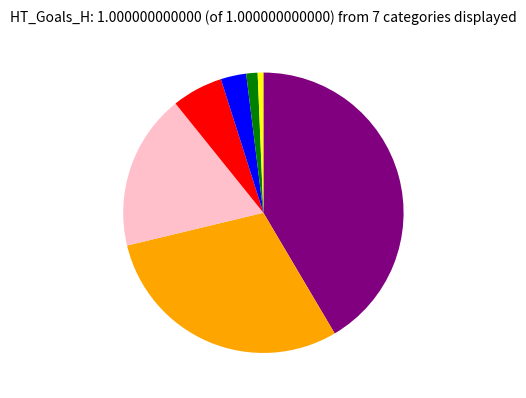

Is there a majority slice in this chart?

No